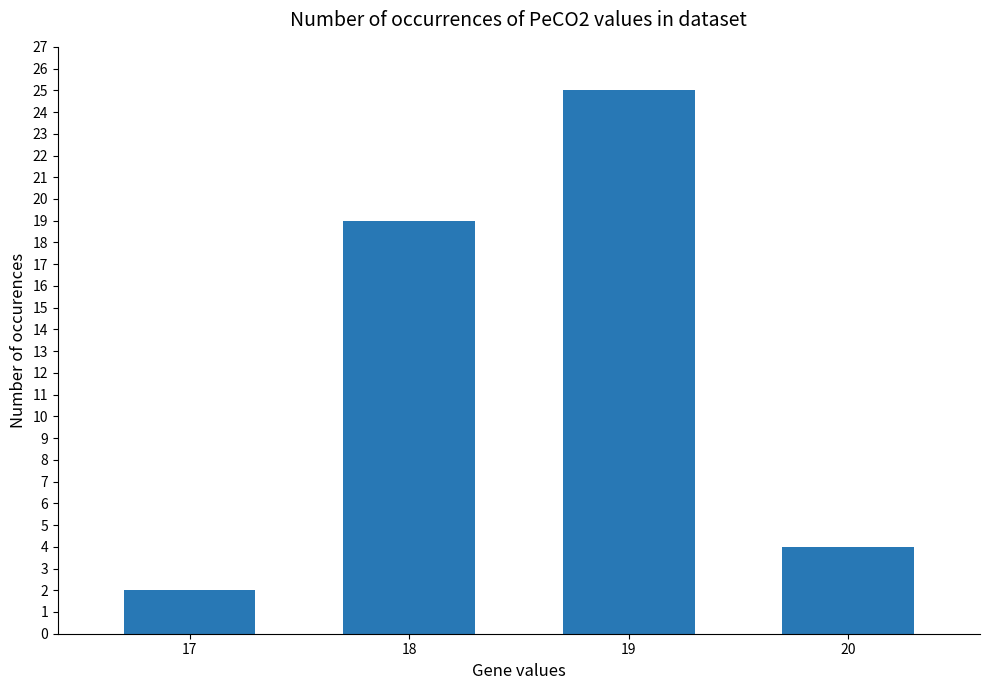

Reading left to right, extract all data points from this chart.

17=2	18=19	19=25	20=4